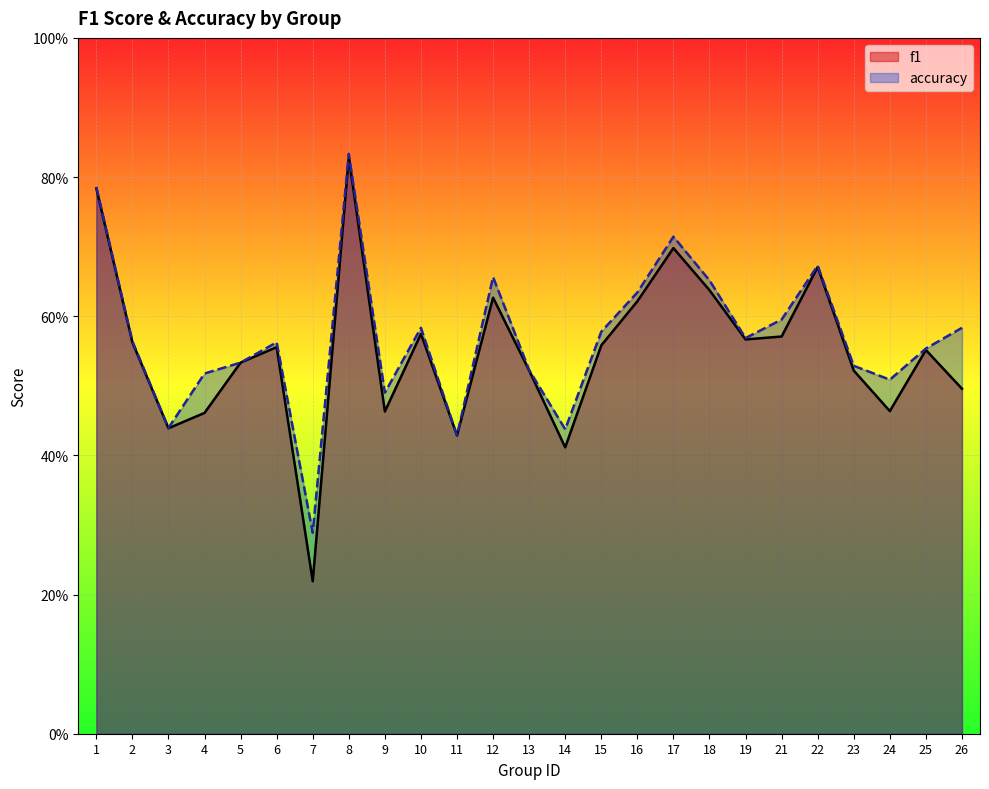

At which category is the sum across all series the highest?

8